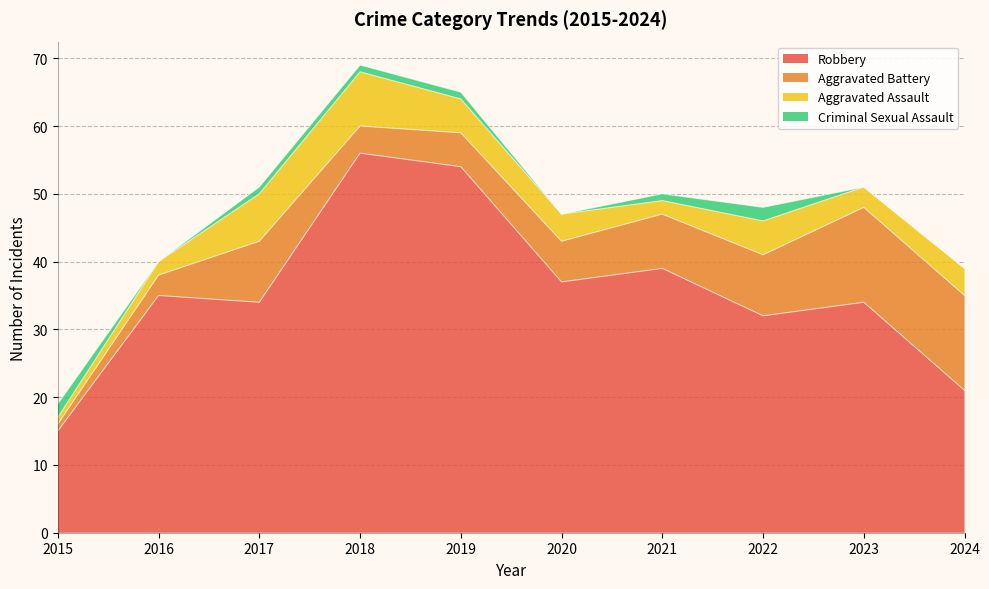

At which label is Robbery closest to 35?

2016